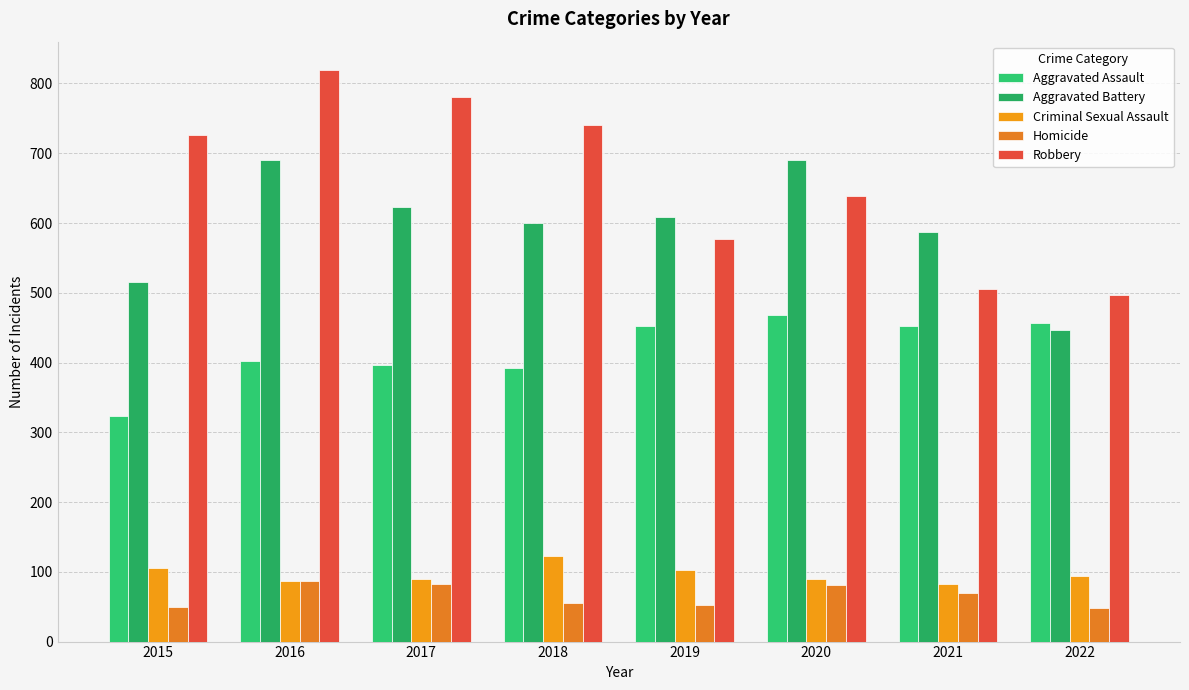

Count the number of categories in the chart.

8